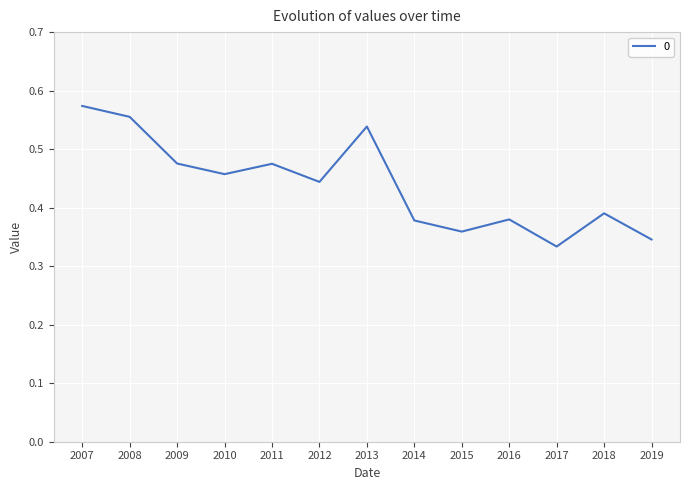

Between 2009 and 2010, which is larger?

2009